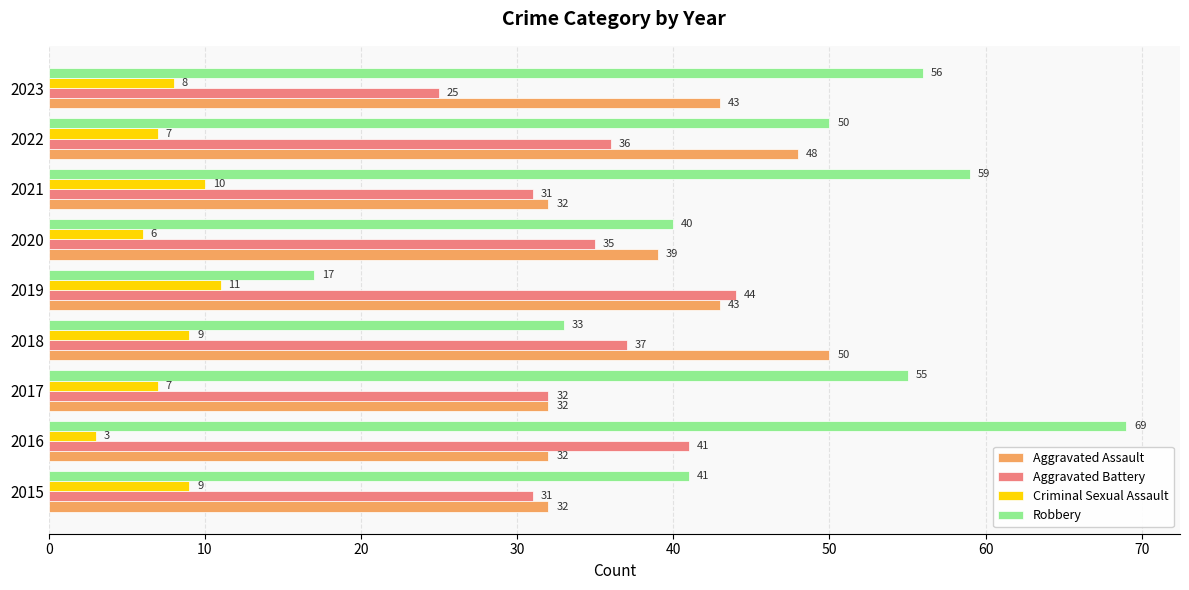

Rank the categories by Robbery value from lowest to highest.

2019, 2018, 2020, 2015, 2022, 2017, 2023, 2021, 2016